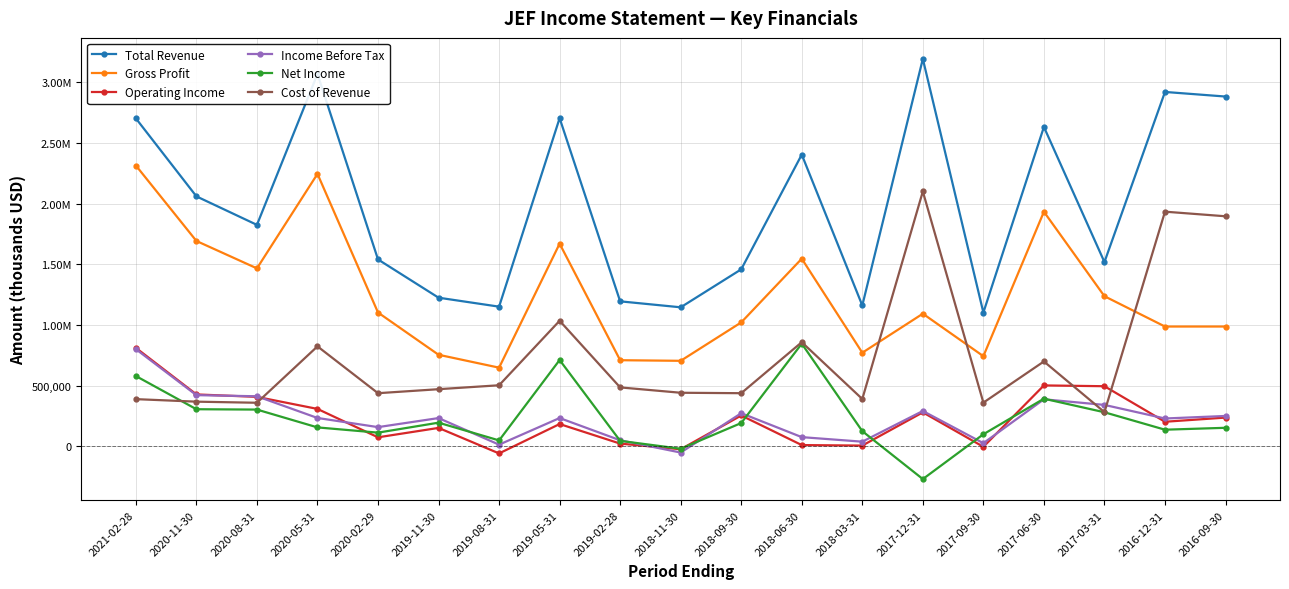

The Net Income series shows 302500 at 2020-08-31. True or false?

True